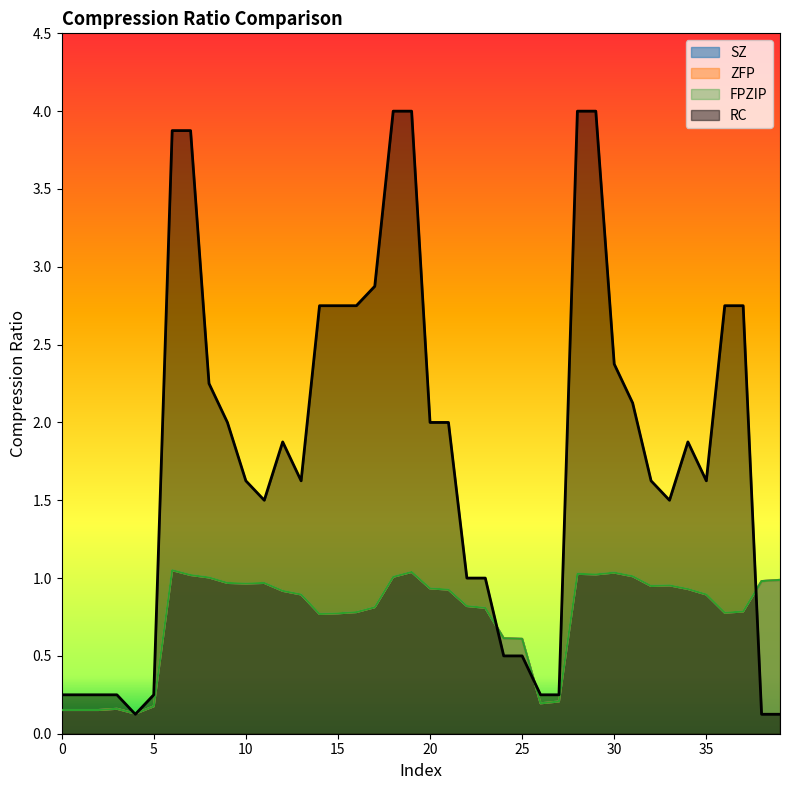

True or false: FPZIP and SZ cross at least once.

False